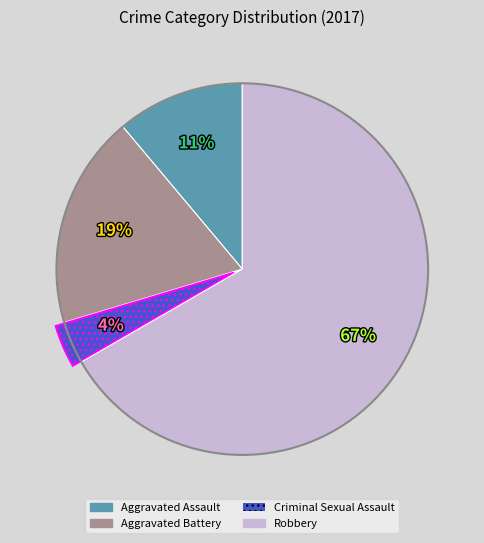

To the nearest percent, what percentage of the pie is Criminal Sexual Assault?

4%